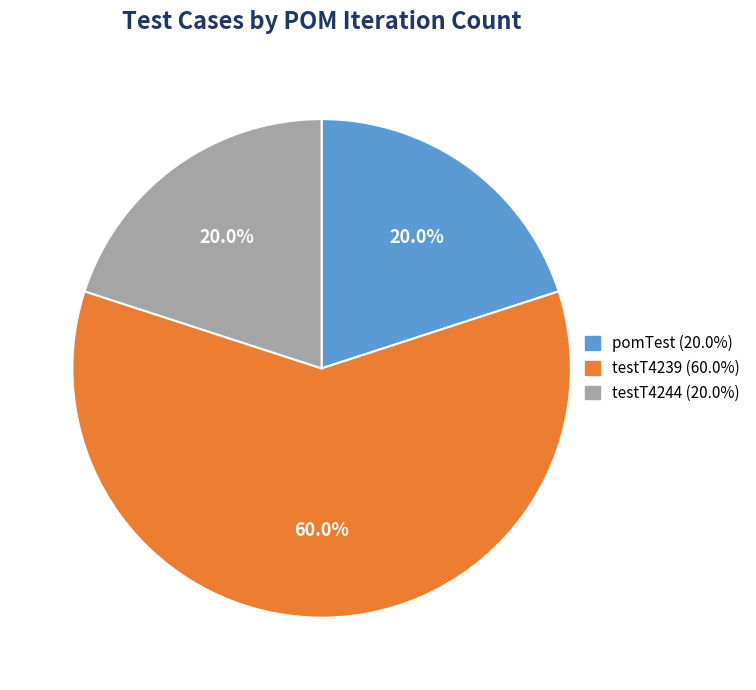

To the nearest percent, what portion does testT4239 represent?

60%